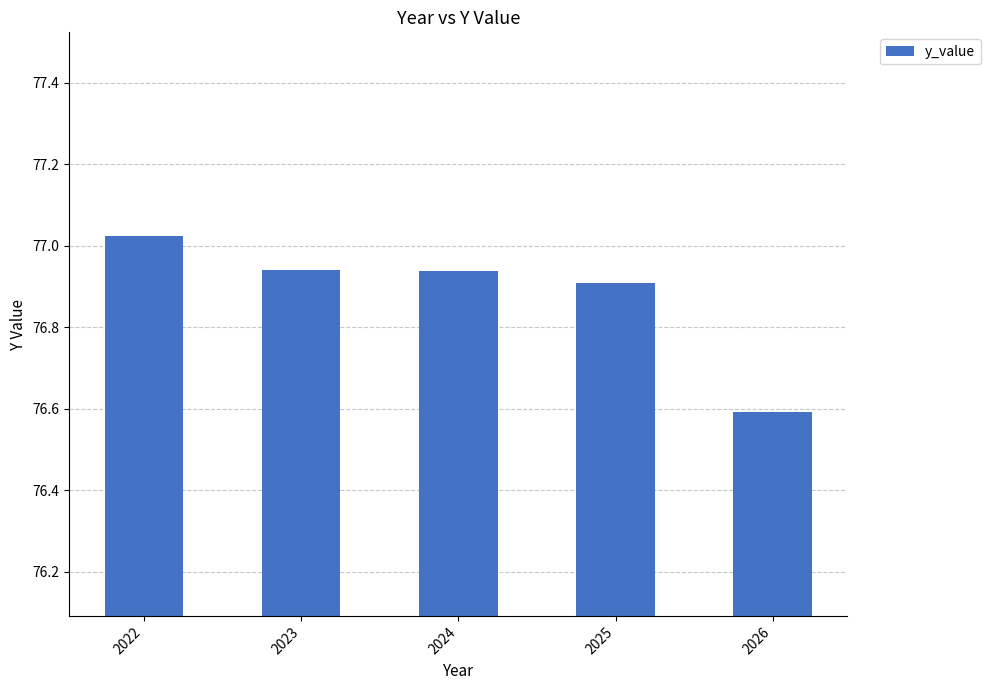

What is the value of the 5th bar from the left?

76.6